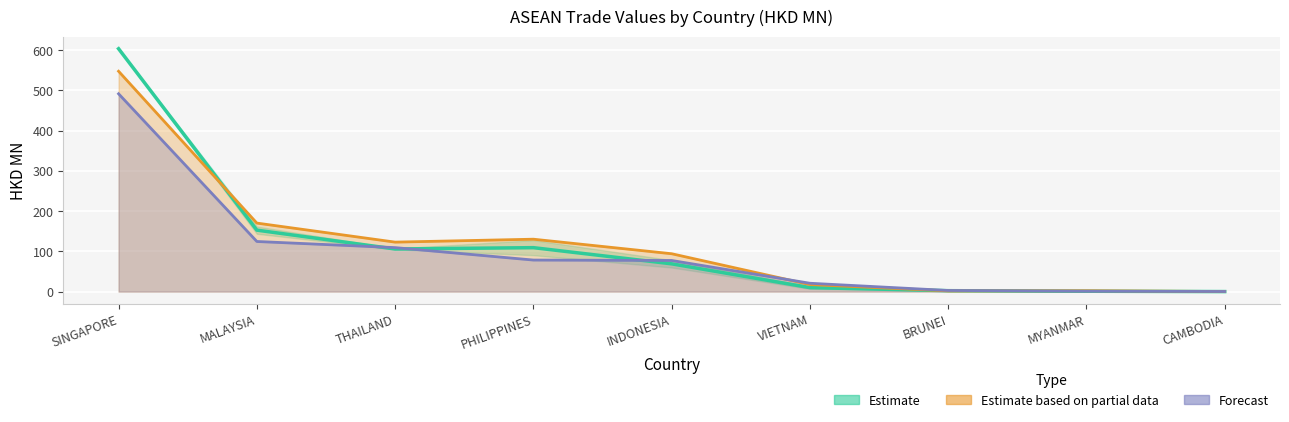

Which series ends up on top after the final intersection of Estimate based on partial data and Estimate?

Estimate based on partial data